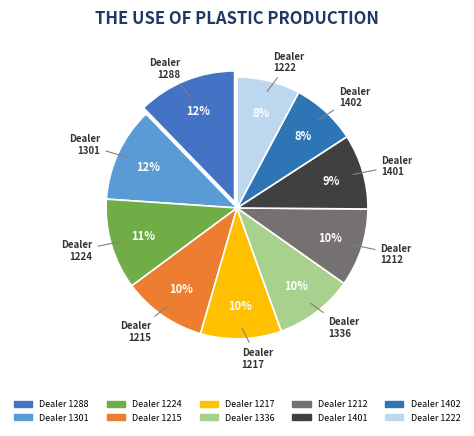

How many segments does this pie chart have?

10